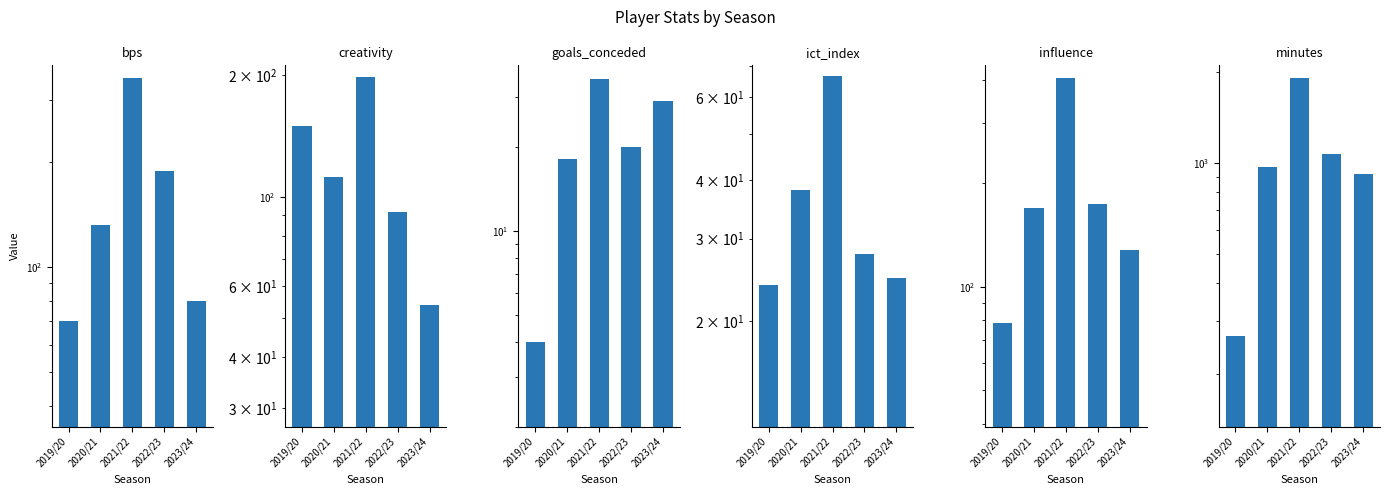

Reading left to right, extract all data points from this chart.

bps: 2019/20=70.0	2020/21=132.0	2021/22=349.0	2022/23=189.0	2023/24=80.0
creativity: 2019/20=149.8	2020/21=111.7	2021/22=198.5	2022/23=91.9	2023/24=53.9
goals_conceded: 2019/20=4.0	2020/21=18.0	2021/22=35.0	2022/23=20.0	2023/24=29.0
ict_index: 2019/20=23.9	2020/21=38.1	2021/22=66.6	2022/23=27.8	2023/24=24.7
influence: 2019/20=78.4	2020/21=169.0	2021/22=406.2	2022/23=174.0	2023/24=127.8
minutes: 2019/20=267.0	2020/21=968.0	2021/22=1911.0	2022/23=1068.0	2023/24=916.0